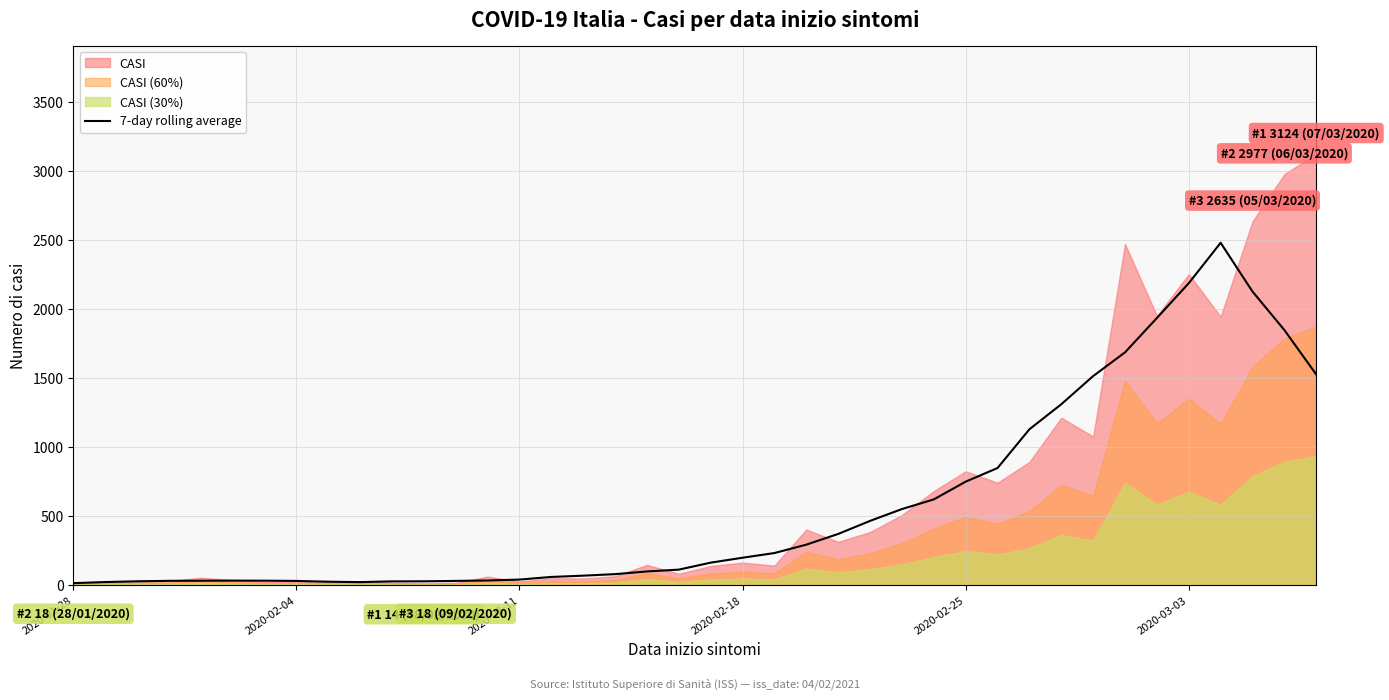

How many lines are shown in the chart?

1